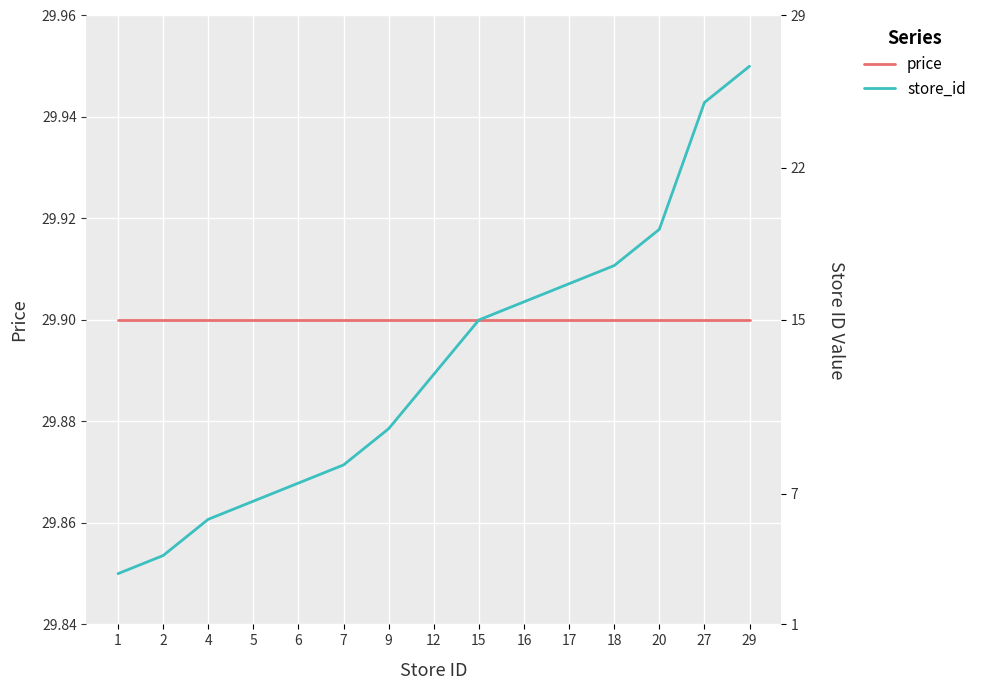

What is the sum of all store_id values?

448.4